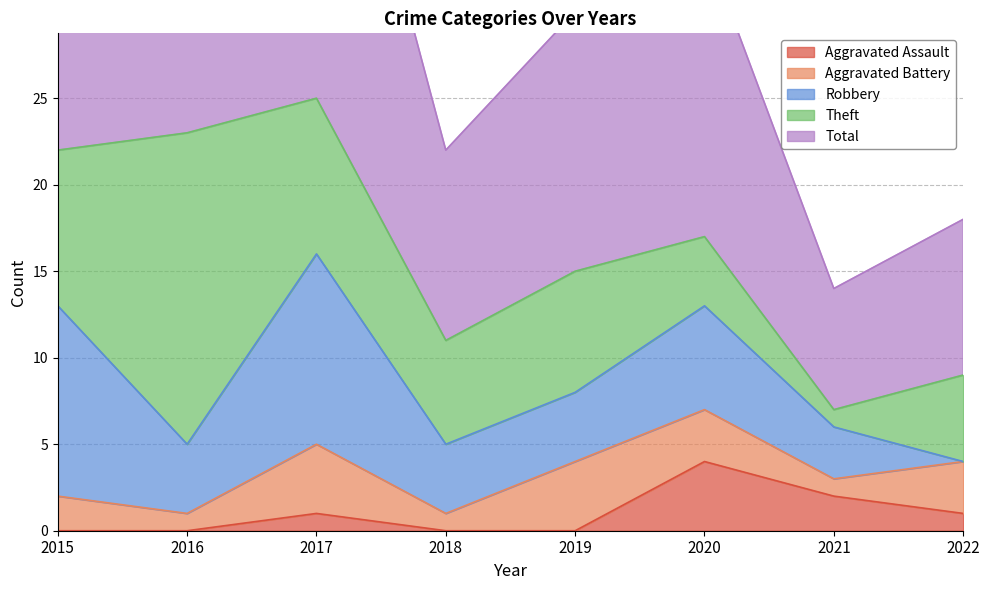

Between which two adjacent categories do Robbery and Aggravated Battery first intersect?

2021 and 2022